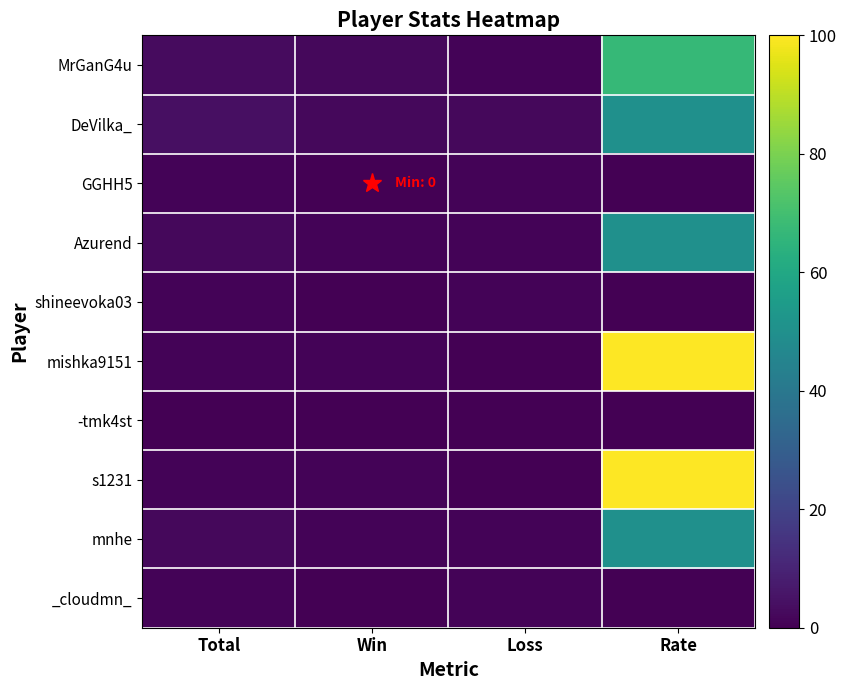

How many values in the DeVilka_ series exceed 4?

1